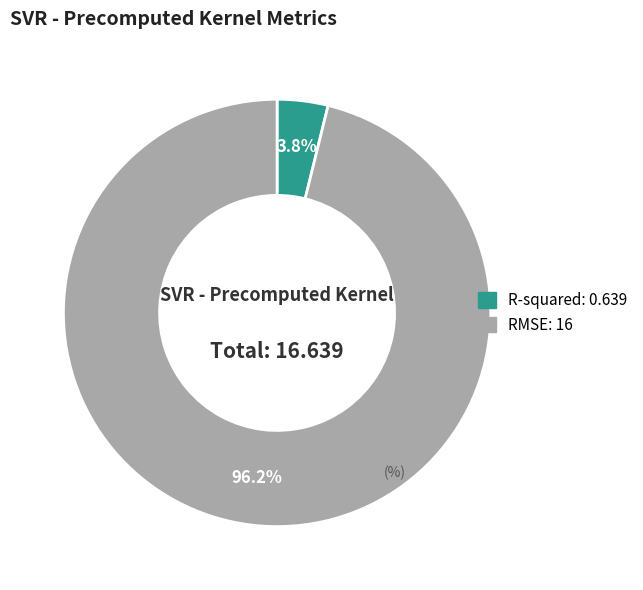

Does RMSE represent more than half of the total?

Yes